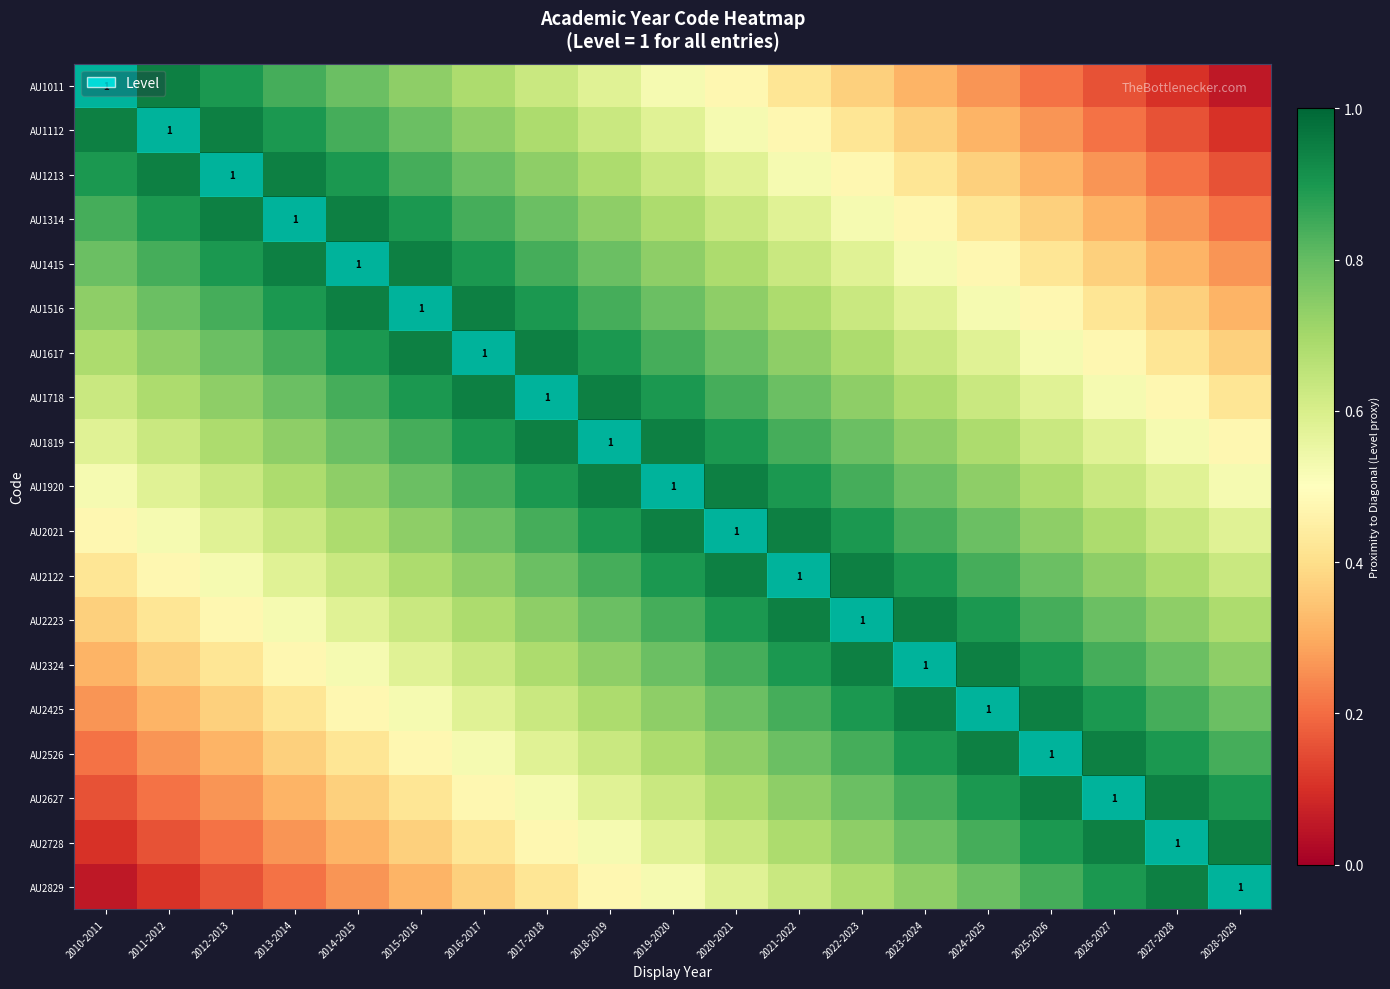

At 2012-2013, list the series in order from largest to smallest.

AU1213, AU1112, AU1314, AU1011, AU1415, AU1516, AU1617, AU1718, AU1819, AU1920, AU2021, AU2122, AU2223, AU2324, AU2425, AU2526, AU2627, AU2728, AU2829